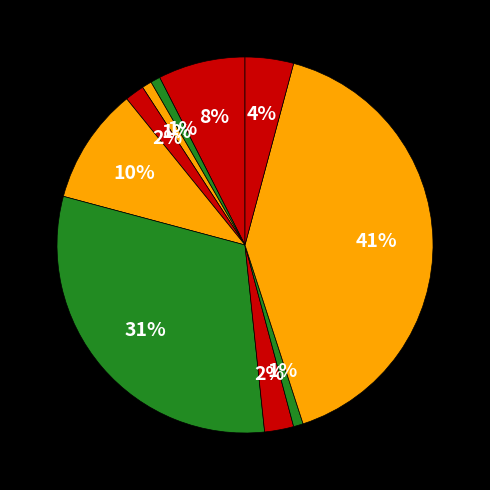

How many slices are in this pie chart?

10